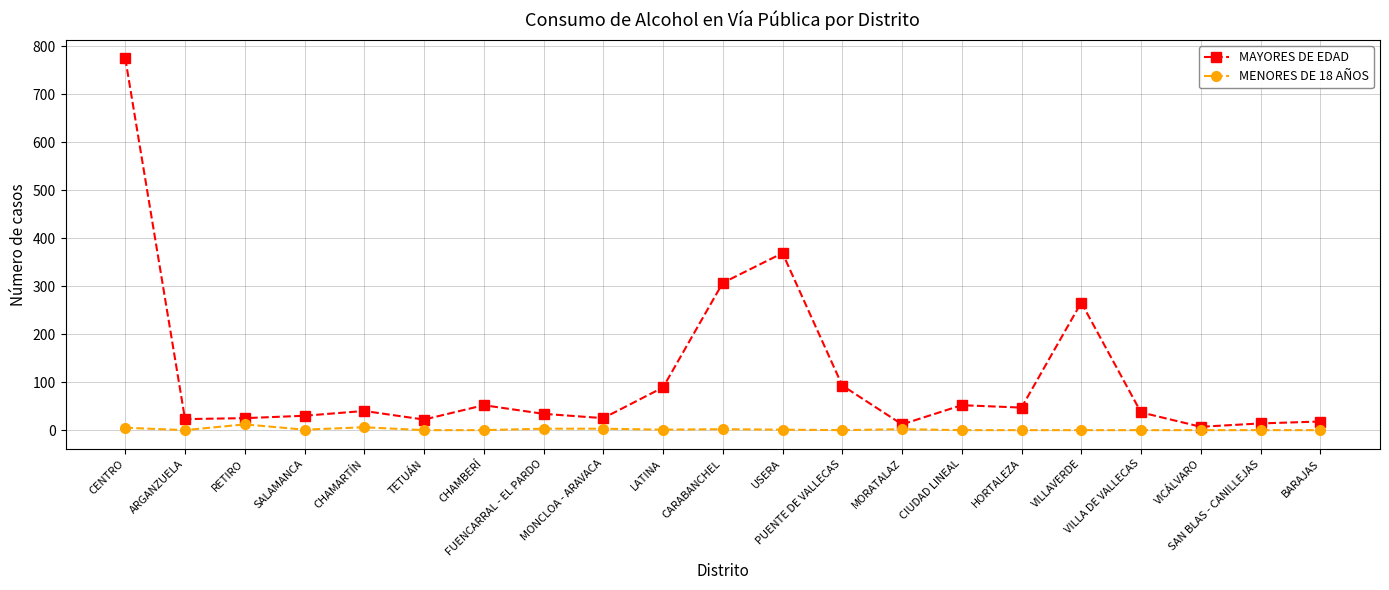

Does the chart have visible grid lines?

Yes